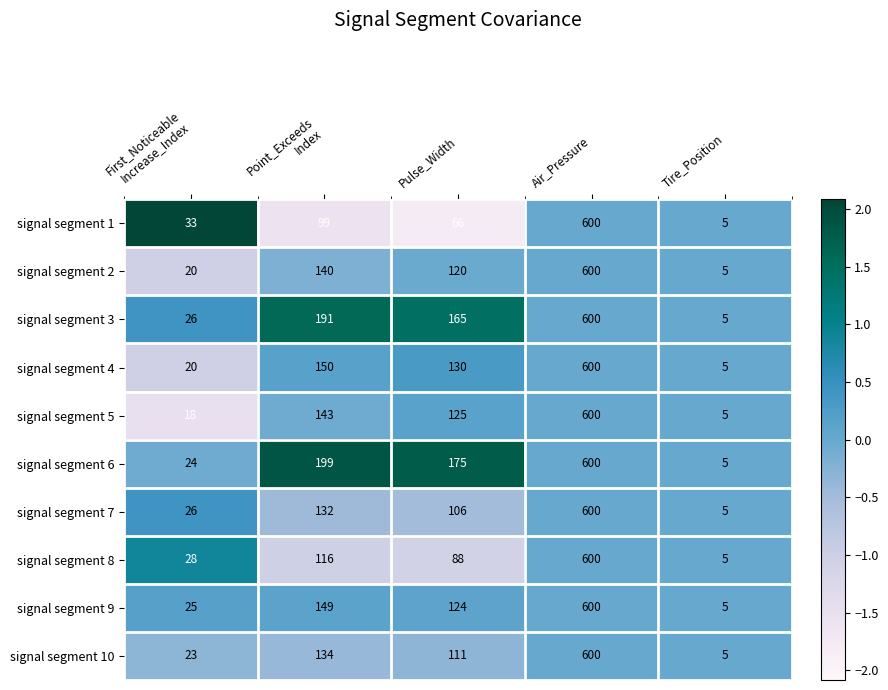

Which series has the largest total across all categories?

signal segment 6